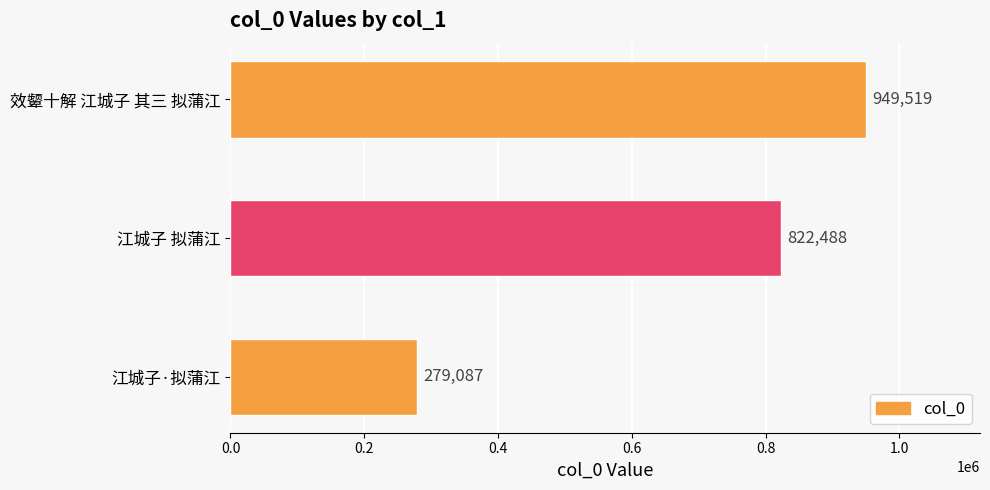

Are the bars horizontal?

Yes